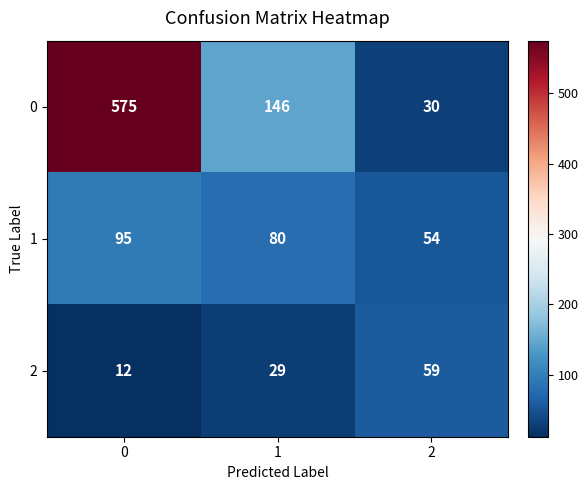

The value of 2 at 2 is 23. True or false?

False